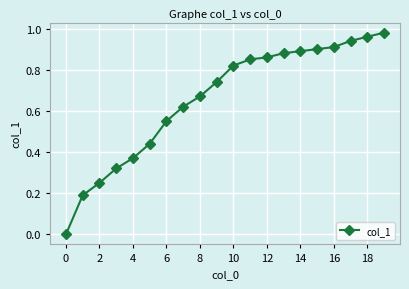

What is the sum of all values?

13.1